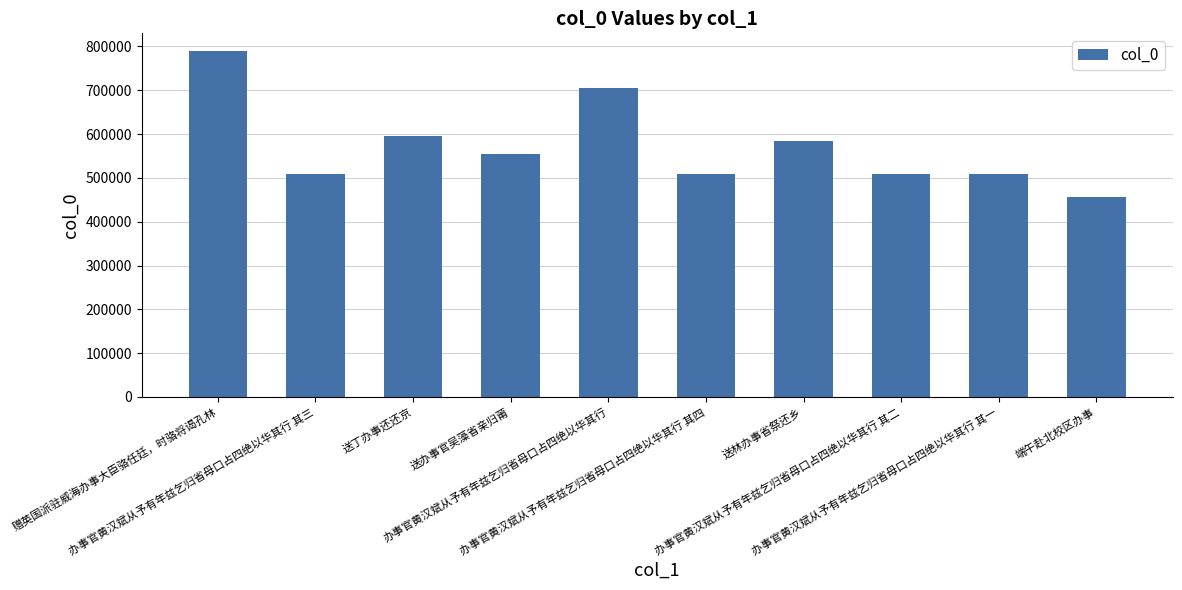

What is the difference between the values at 办事官黄汉斌从予有年兹乞归省母口占四绝以华其行 and 送林办事省祭还乡?

120991